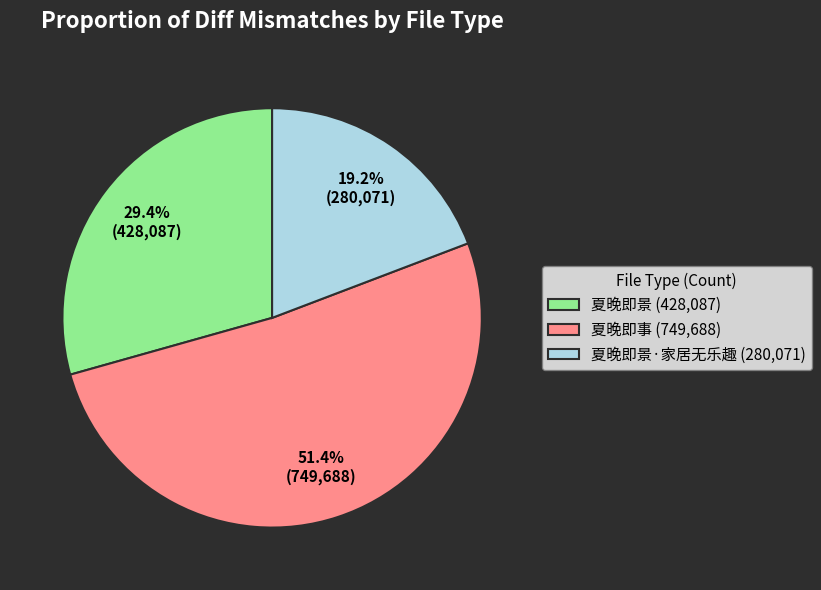

Which has a higher value, 夏晚即事 (749,688) or 夏晚即景·家居无乐趣 (280,071)?

夏晚即事 (749,688)